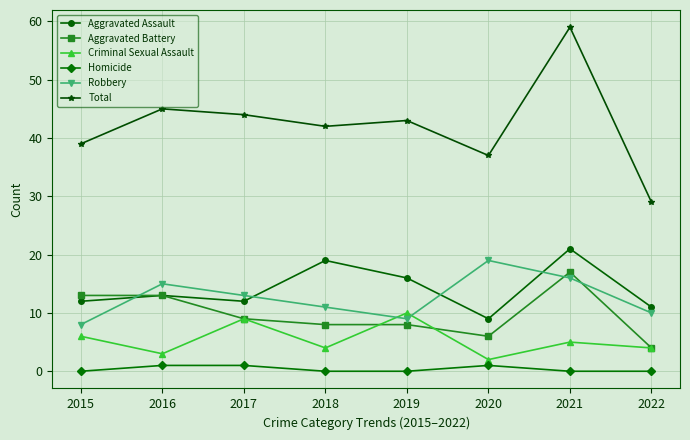

How many lines are shown in the chart?

6